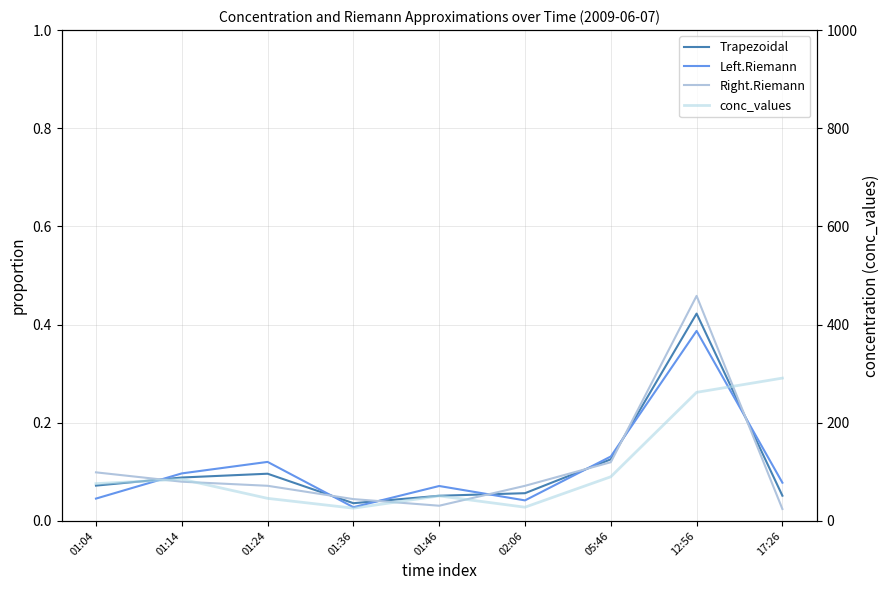

Which series has the largest total across all categories?

conc_values